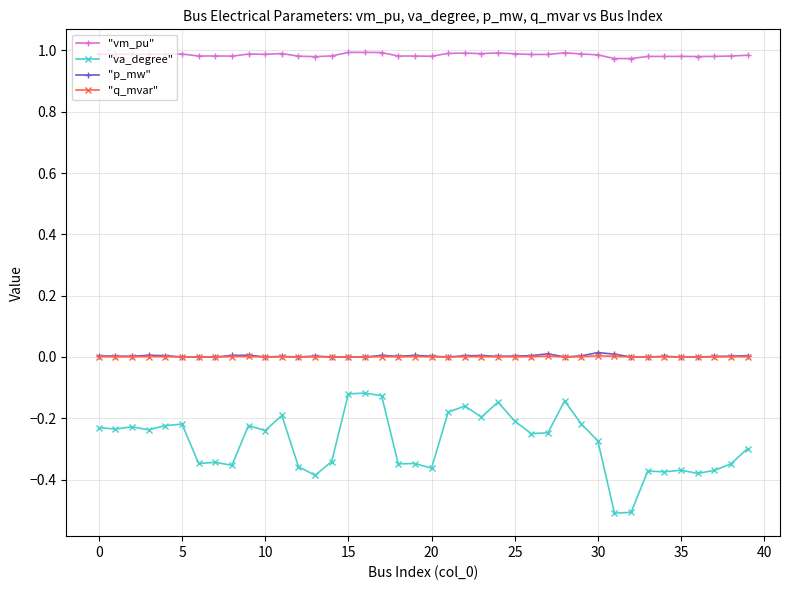

Which series has the largest total across all categories?

"vm_pu"